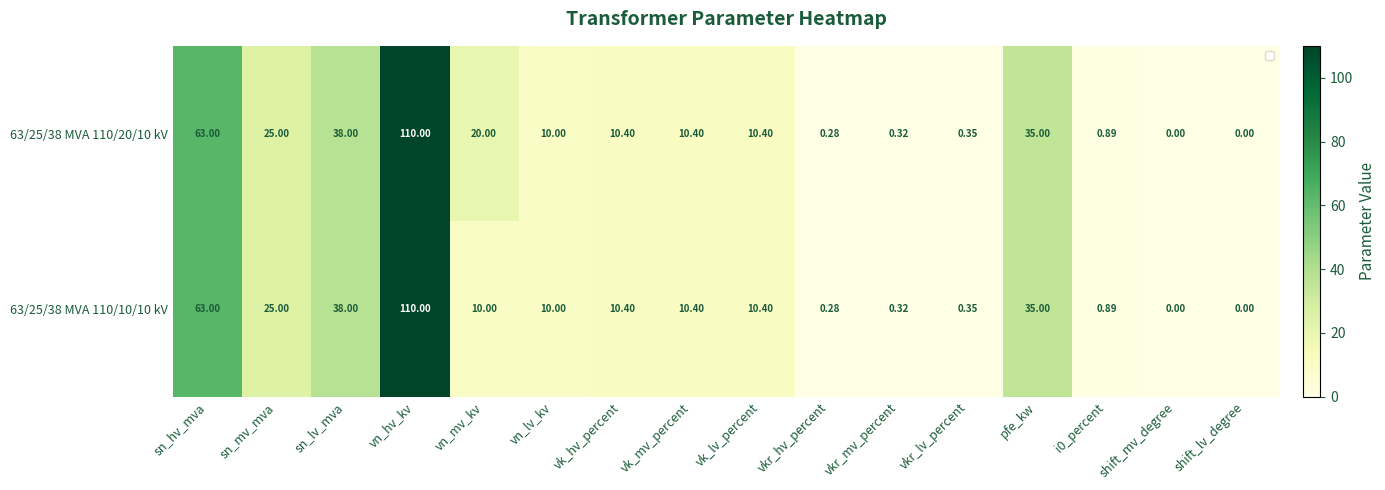

At how many categories does at least one series exceed 108?

1